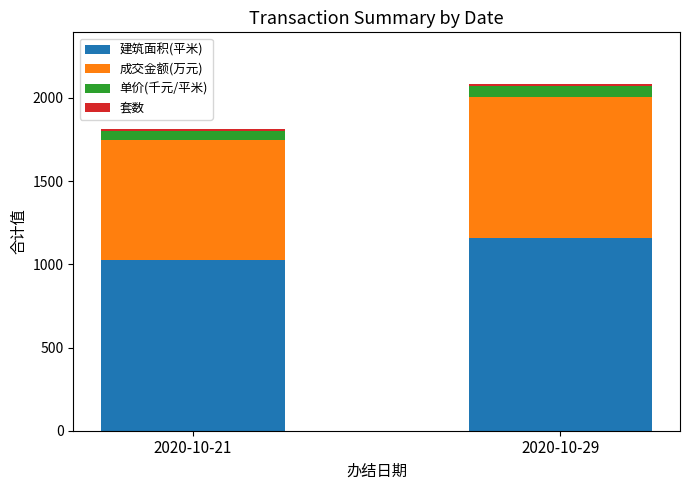

What is the maximum value for 建筑面积(平米)?

1156.3